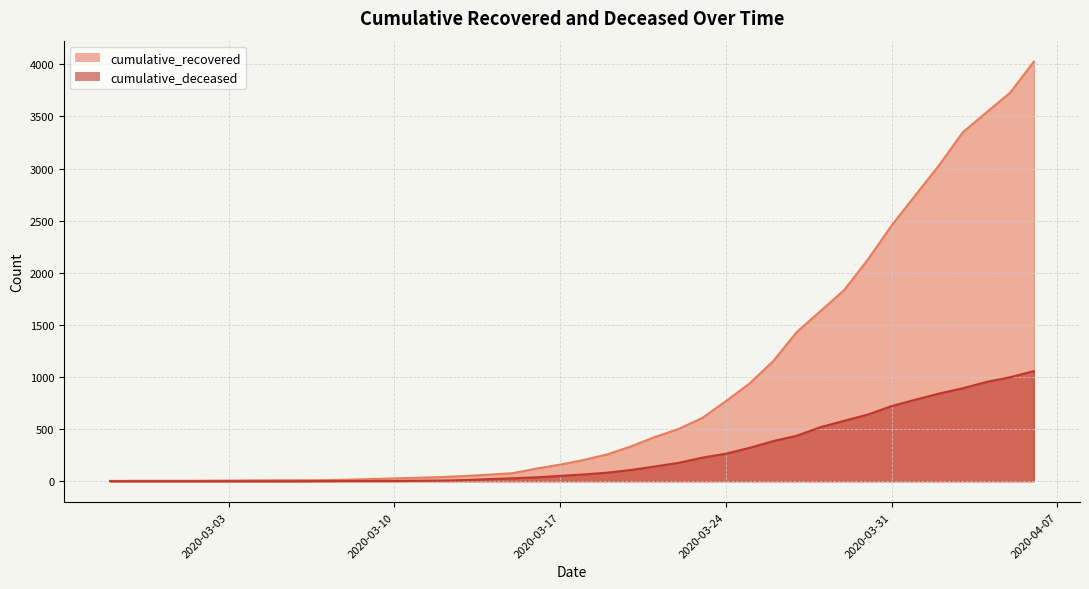

Which has a higher value, 2020-03-04 or 2020-03-30?

2020-03-30